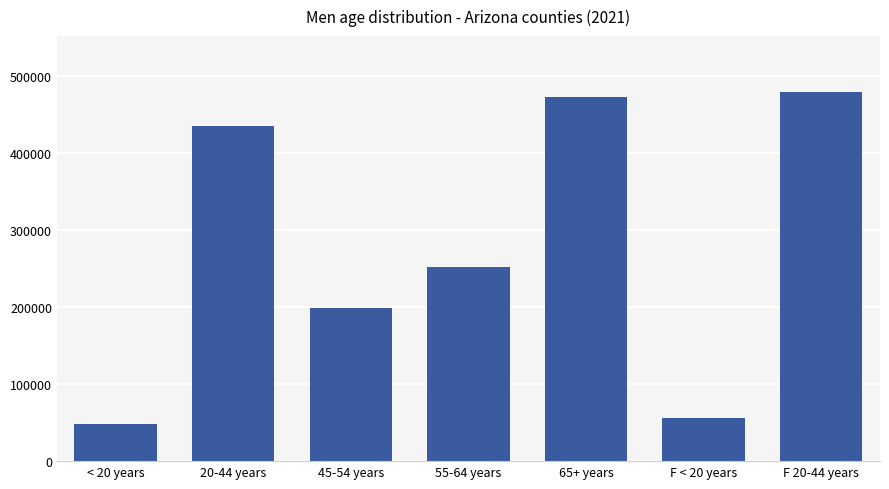

Rank the categories by value from lowest to highest.

< 20 years, F < 20 years, 45-54 years, 55-64 years, 20-44 years, 65+ years, F 20-44 years